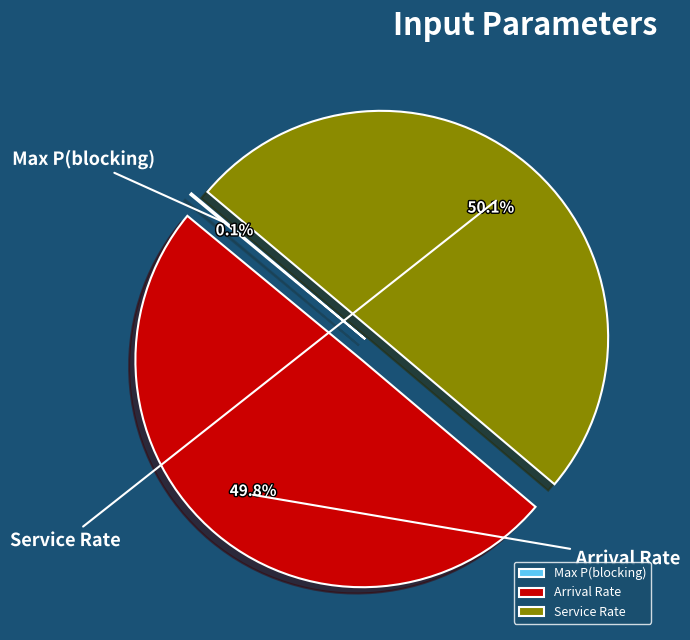

Between Arrival Rate and Service Rate, which is larger?

Service Rate